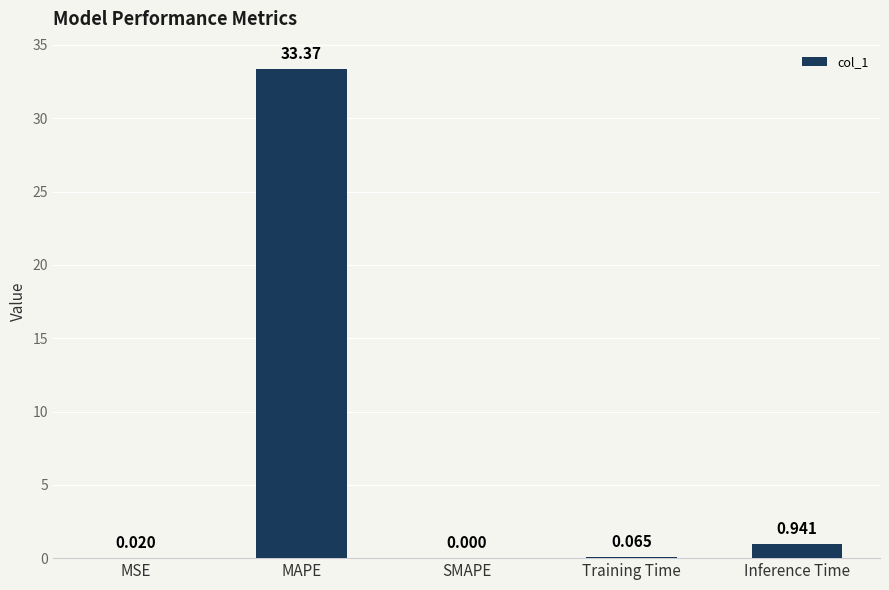

Are the bars horizontal?

No